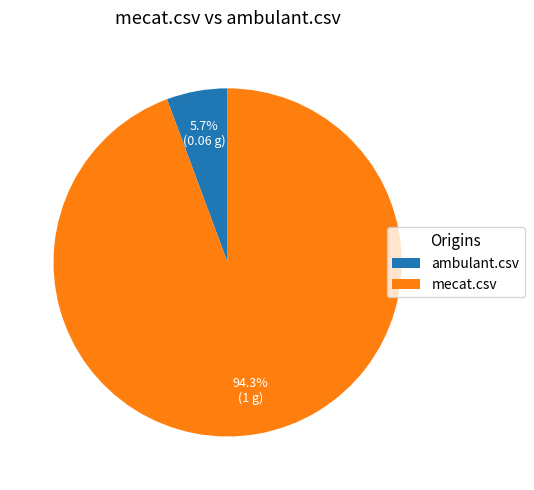

How many segments does this pie chart have?

2